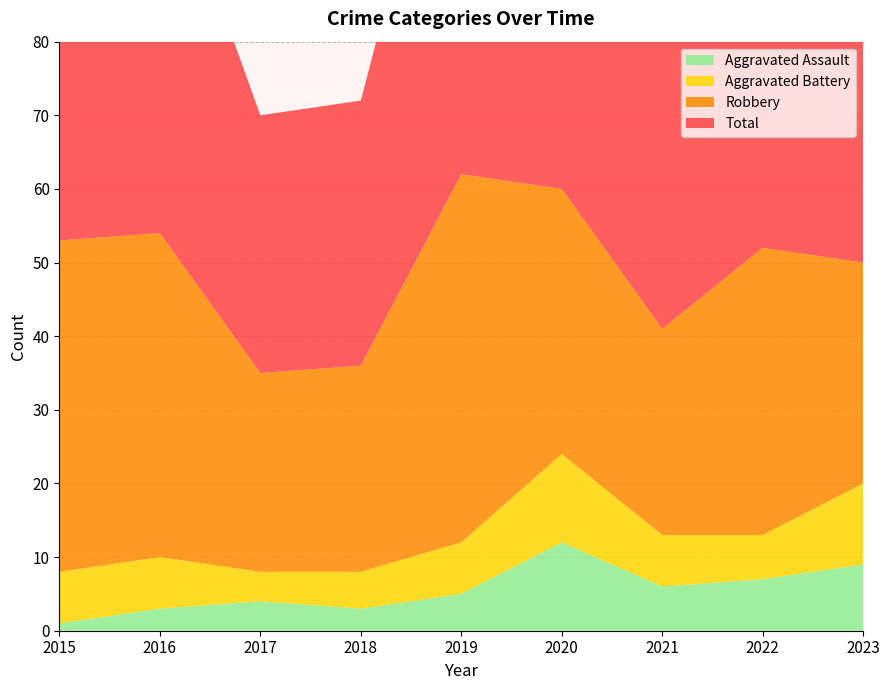

Reading left to right, transcribe all the data shown in this chart.

Aggravated Assault: 1	3	4	3	5	12	6	7	9
Aggravated Battery: 7	7	4	5	7	12	7	6	11
Robbery: 45	44	27	28	50	36	28	39	30
Total: 55	54	35	36	62	60	42	53	51